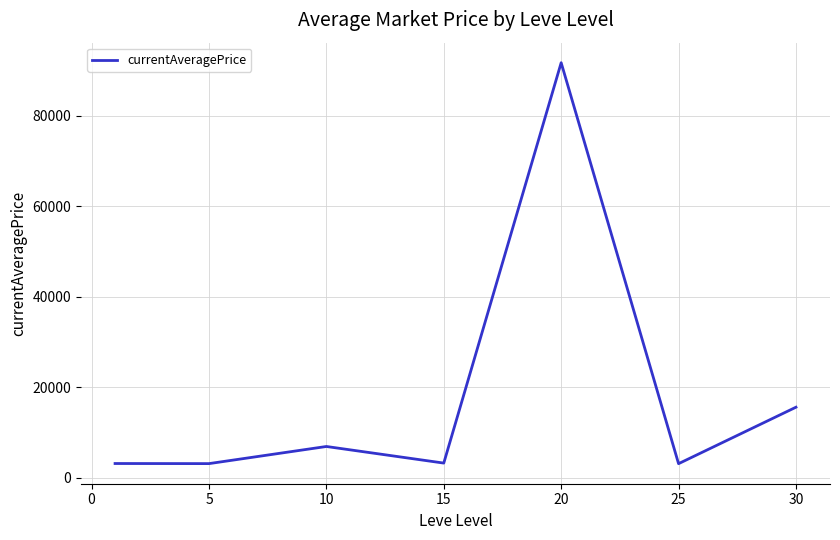

What is the difference between the second highest and second lowest values?

12470.1